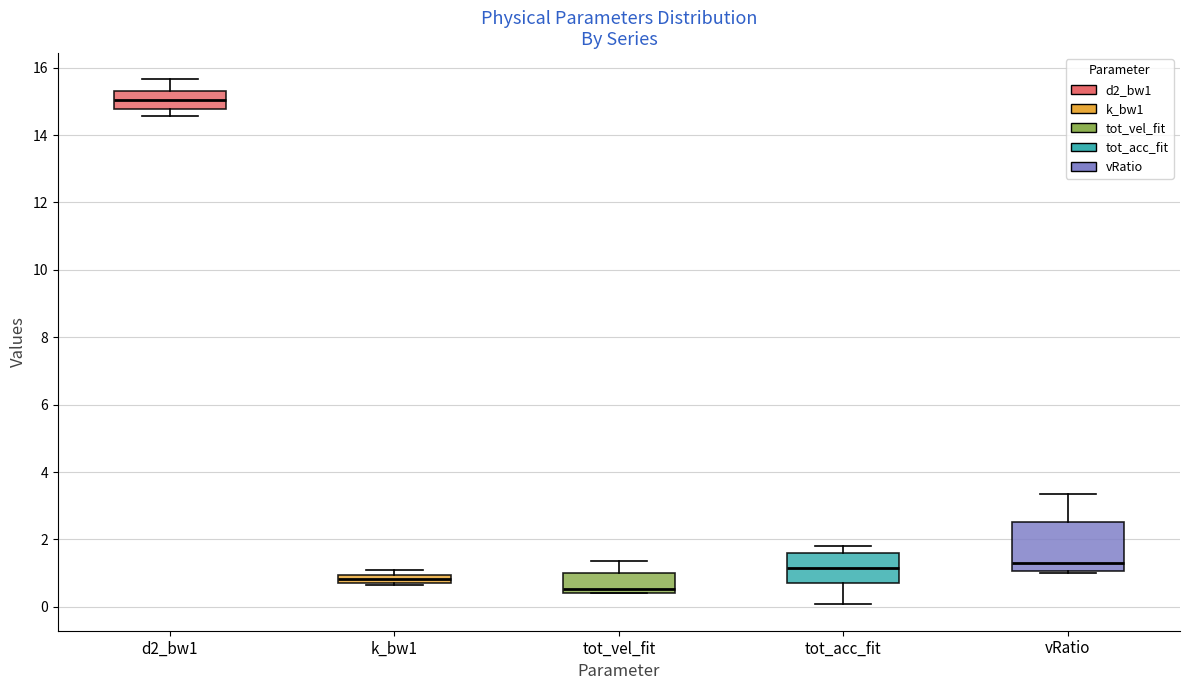

Which box has the highest median line?

d2_bw1